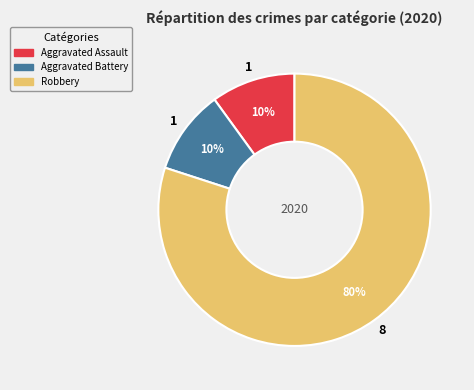

Does any single category account for the majority?

Yes